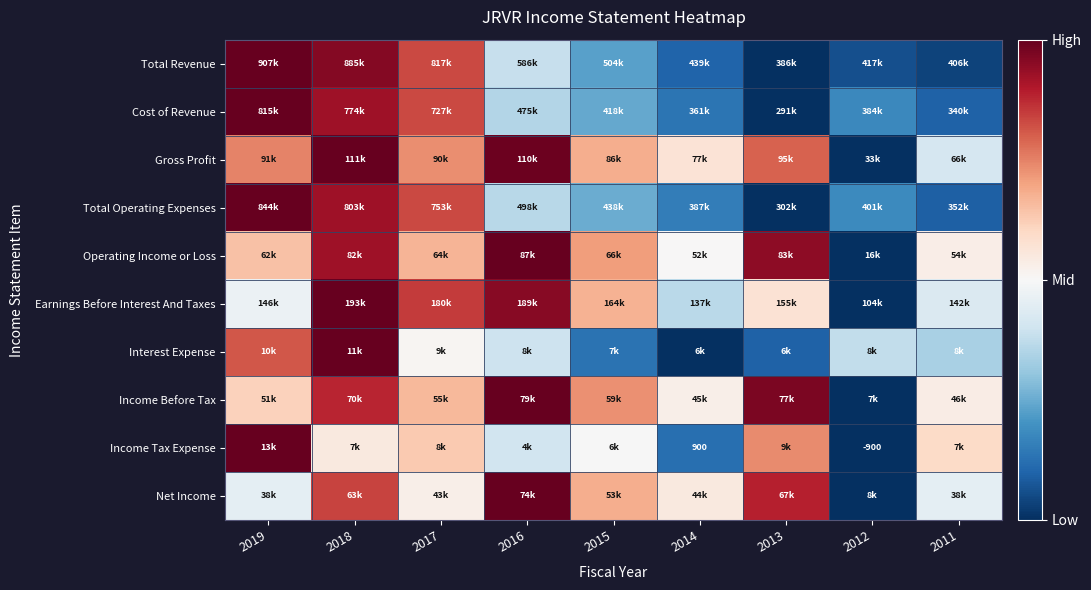

Count the number of categories in the chart.

9